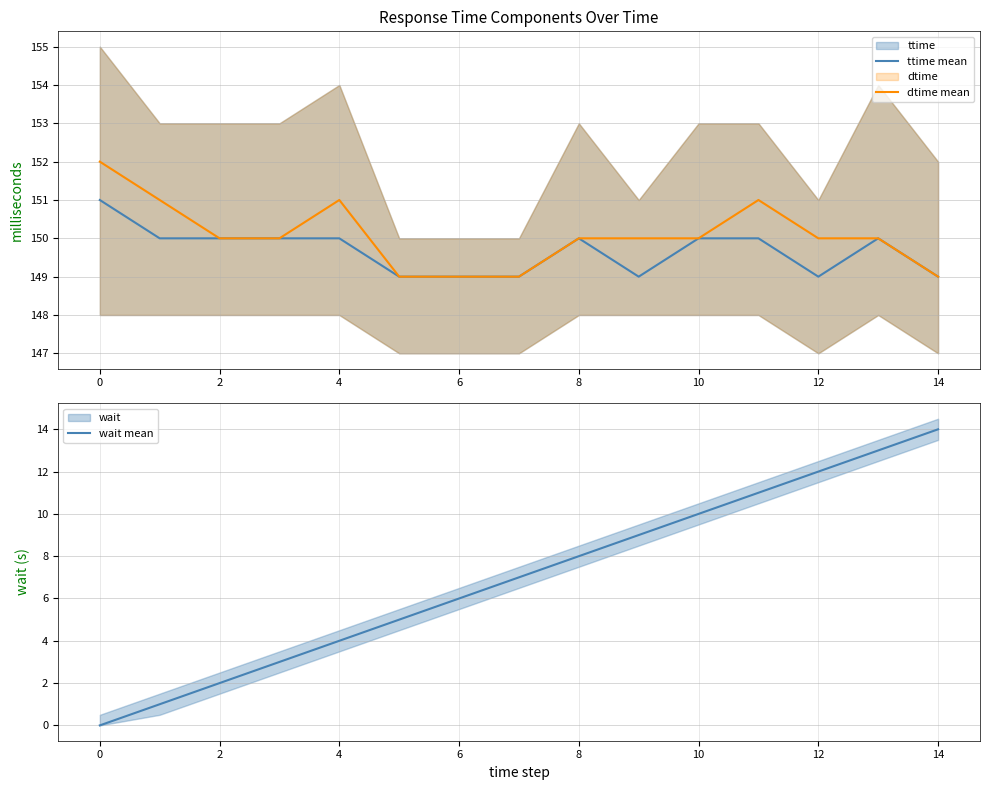

Where is dtime mean nearest to the value 150?

2